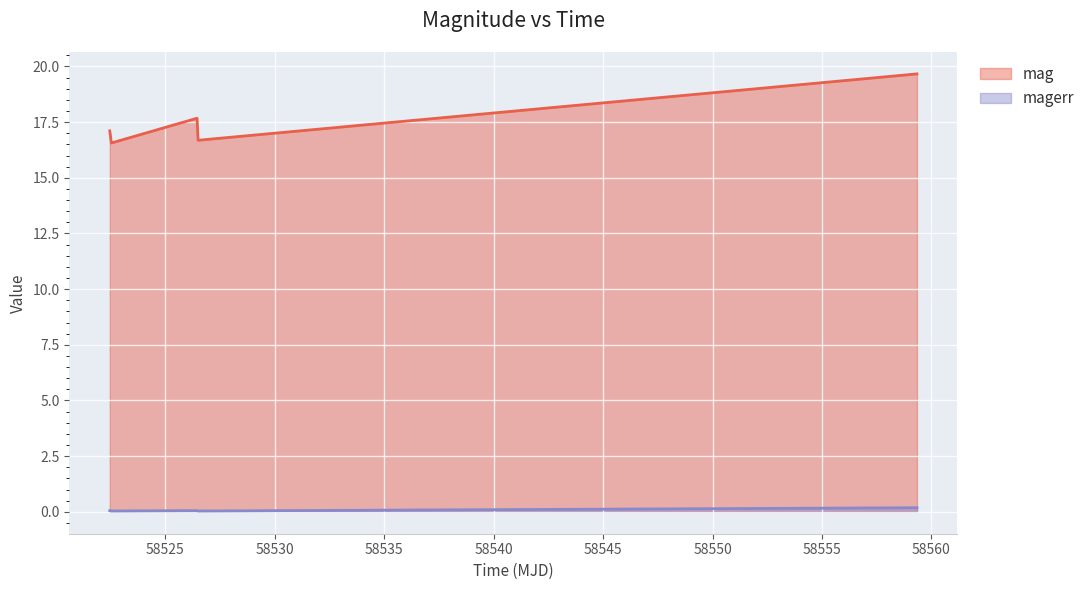

At which label does magerr reach its peak?

58559.34052080009